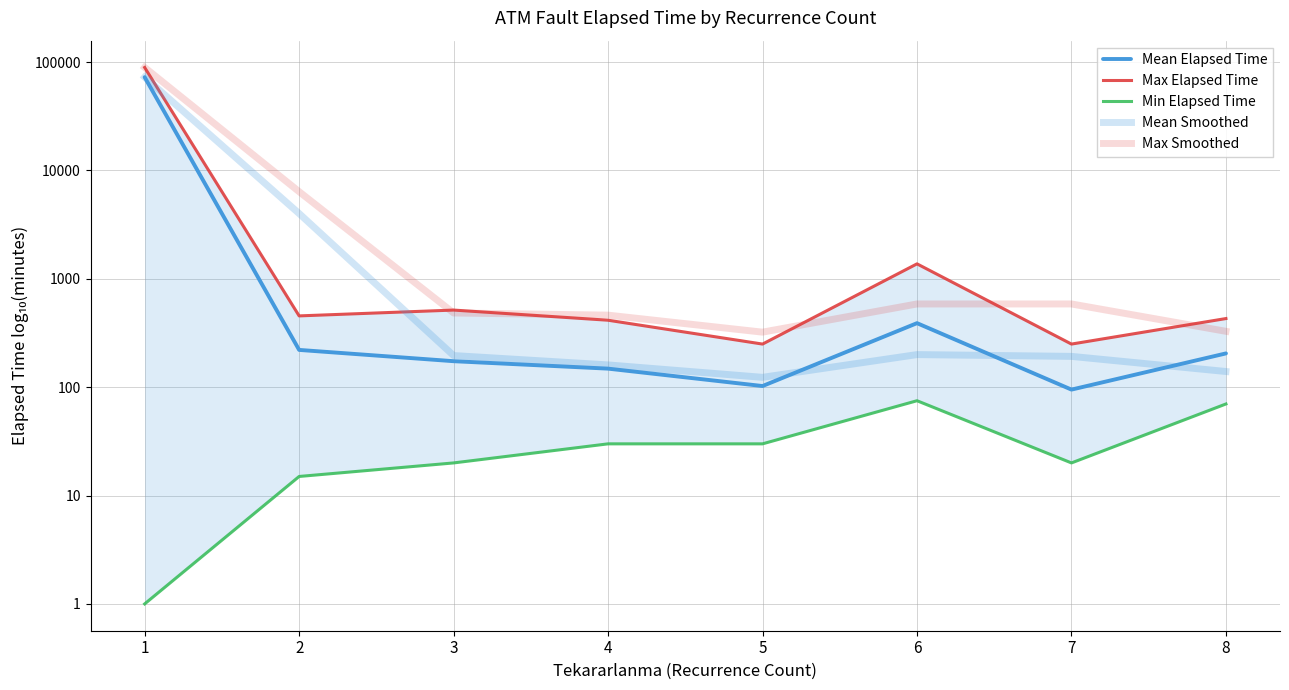

Rank the categories by Min Elapsed Time value from lowest to highest.

1, 2, 3, 7, 4, 5, 8, 6